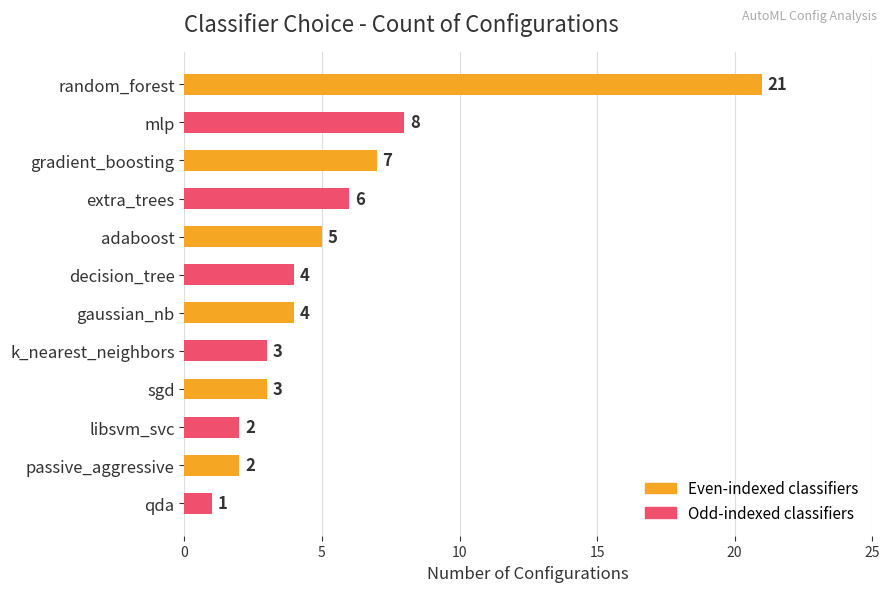

Read the value at random_forest.

21